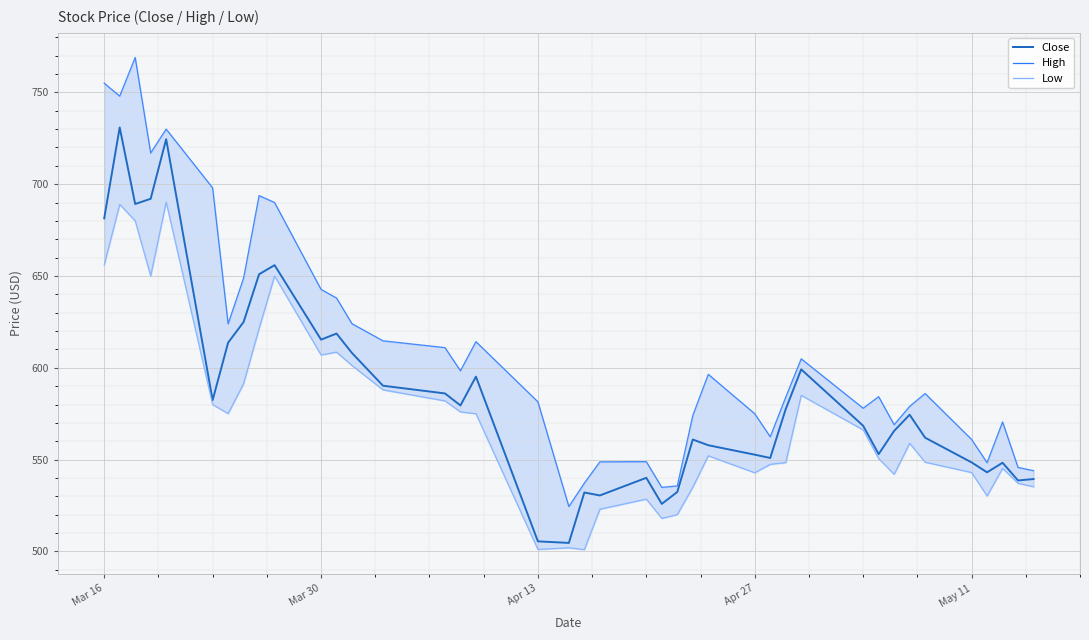

Reading left to right, list all the values displayed in this chart.

High: 755.0	748.0	769.0	717.0	730.0	698.0	624.0	648.9	693.8	690.0	642.7	638.0	624.0	614.7	611.0	598.4	614.2	581.5	524.5	537.2	548.8	548.9	534.9	535.7	574.0	596.5	575.0	562.5	584.0	604.9	578.0	584.3	569.0	579.0	586.0	561.0	548.3	570.5	545.8	544.0
Close: 681.4	730.9	689.2	692.0	724.5	582.4	613.7	625.0	651.0	655.9	615.3	618.7	608.0	590.2	586.0	579.5	595.2	505.5	504.6	532.1	530.5	540.1	525.9	532.4	561.0	557.8	552.7	550.9	577.5	599.2	568.5	553.0	565.7	574.5	562.0	548.5	543.1	548.3	538.7	539.5
Low: 656.0	689.0	680.0	650.0	690.2	580.0	575.0	591.4	621.5	650.0	607.0	608.5	601.2	588.0	582.0	576.0	575.0	501.1	502.0	501.0	523.0	528.5	518.0	520.1	535.0	552.1	542.8	547.5	548.4	585.0	566.2	550.6	542.0	558.9	548.6	543.0	530.2	545.2	537.1	535.2